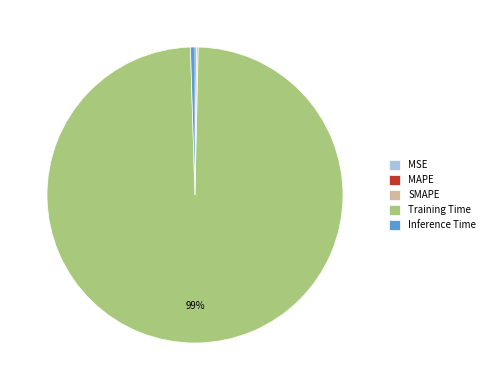

Is there any slice that represents more than half of the pie?

Yes